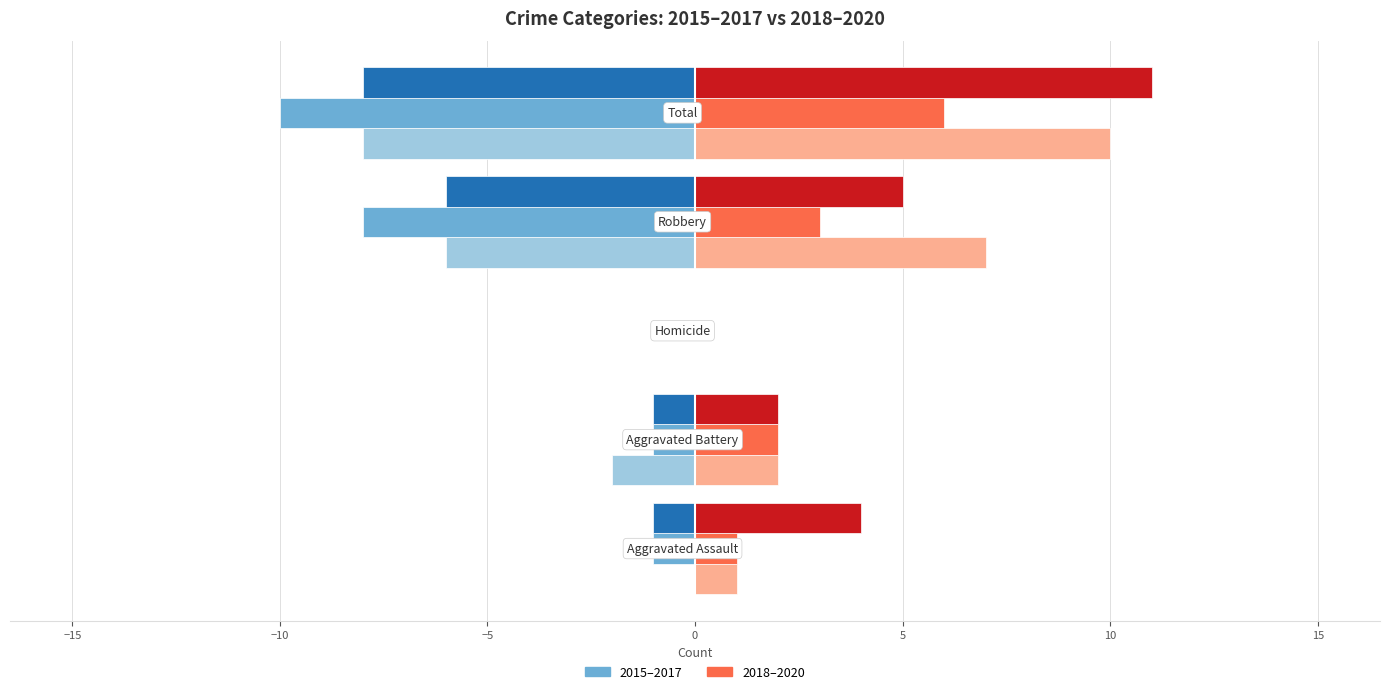

Is it true that 2018 (right) equals -3 at −10?

False